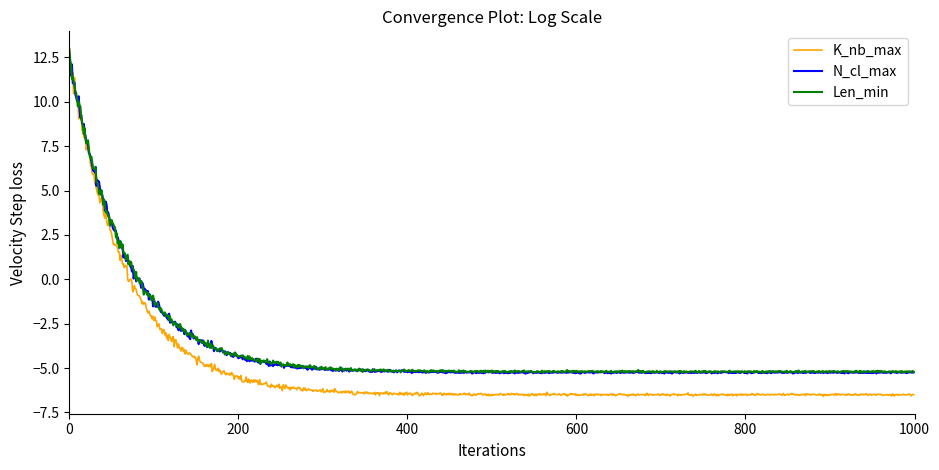

What is the minimum value for K_nb_max?

-6.6